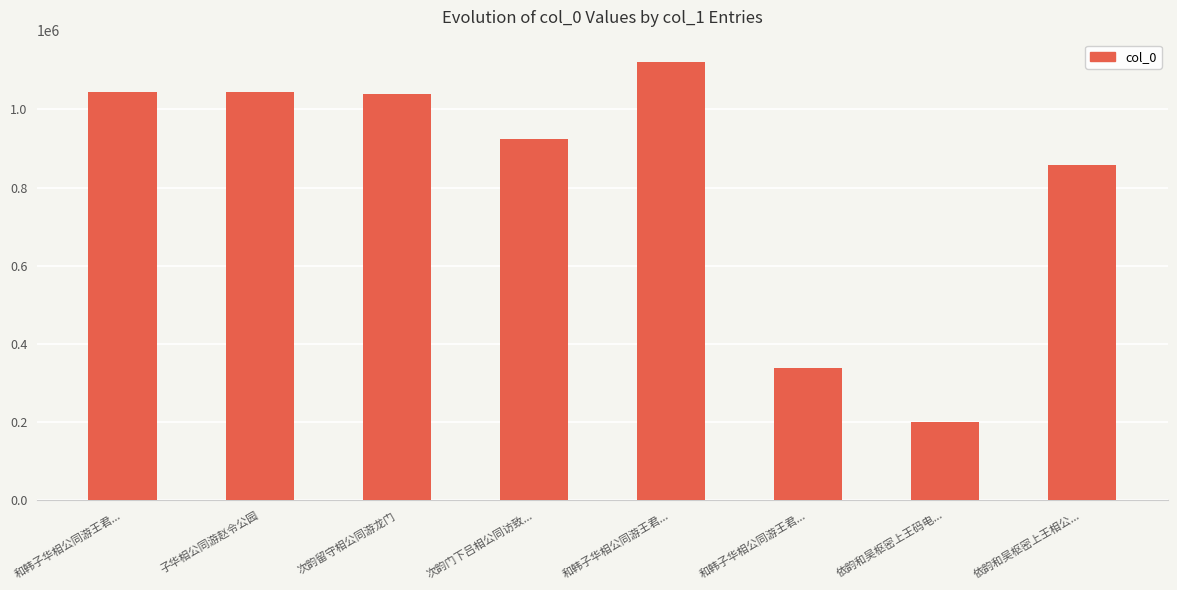

How many bars are there in total?

8